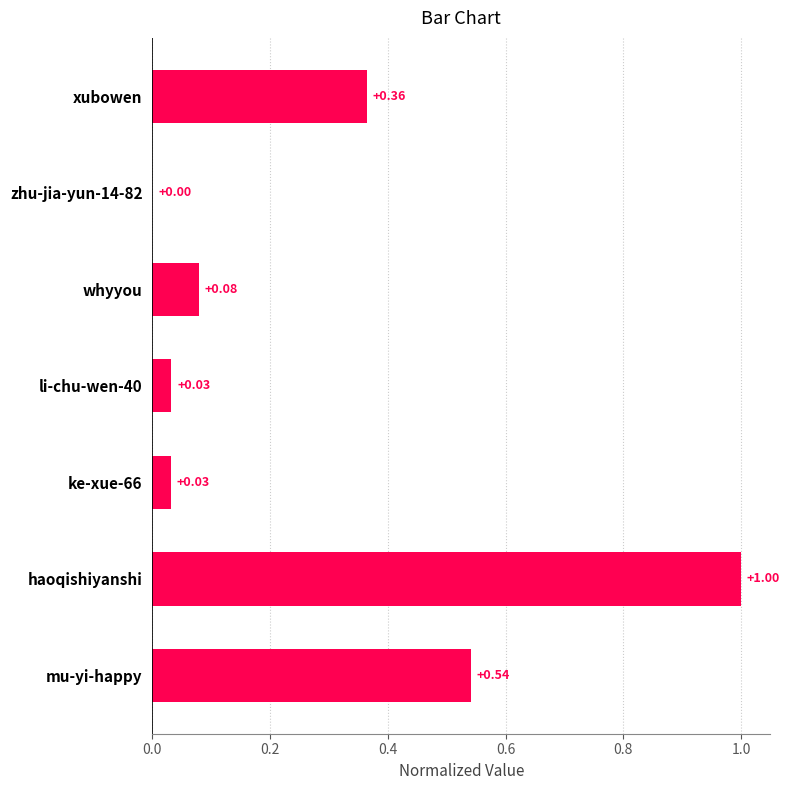

Which has a higher value, ke-xue-66 or haoqishiyanshi?

haoqishiyanshi